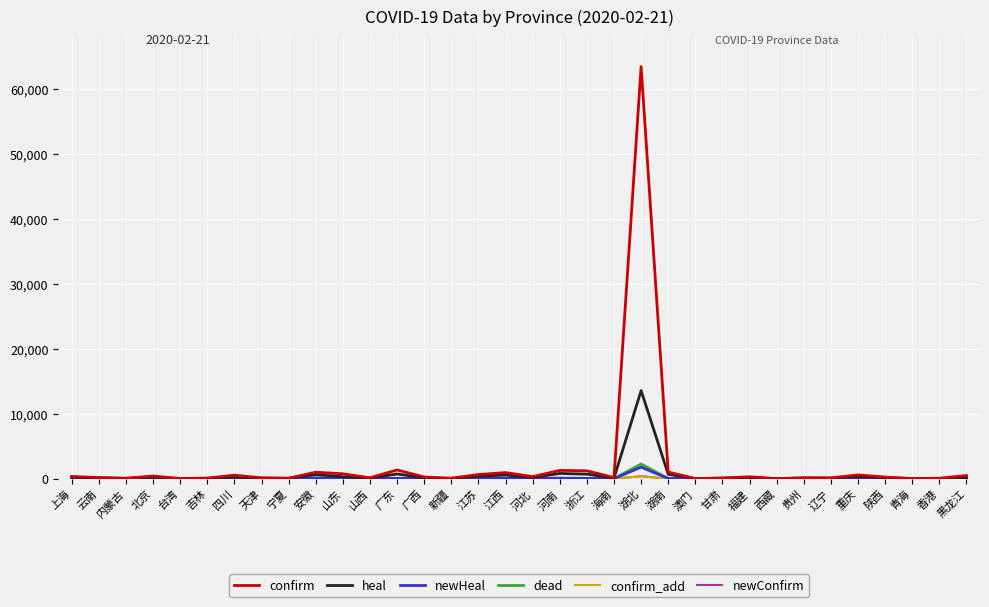

Does the chart display data point markers on the line(s)?

No